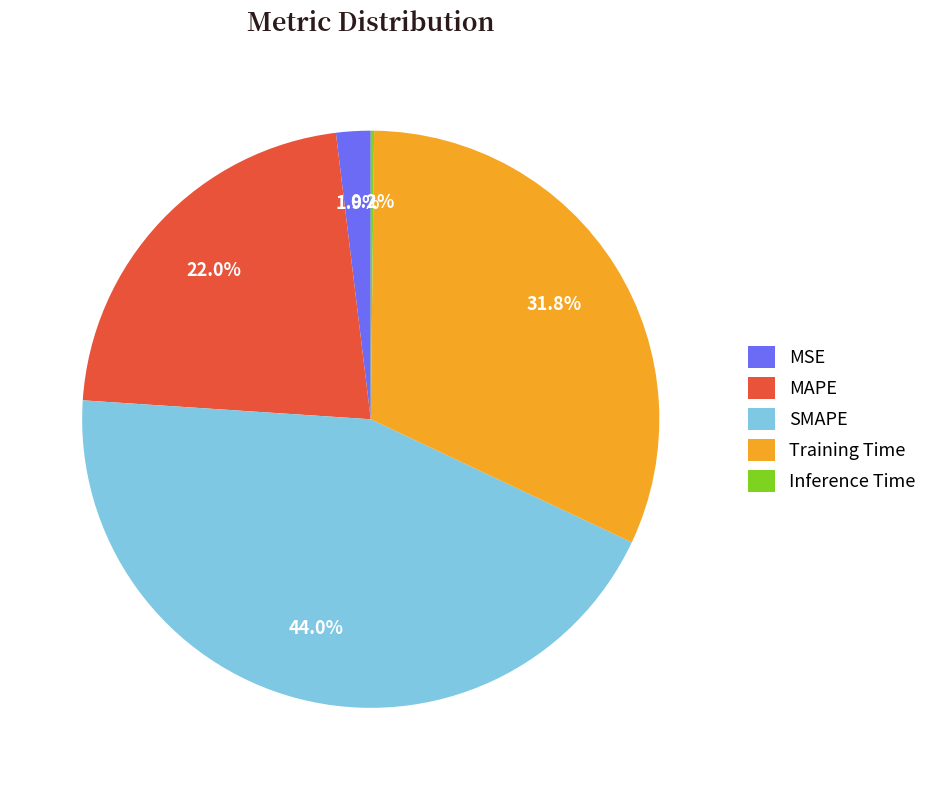

Is the sum of MAPE and Training Time greater than half?

Yes